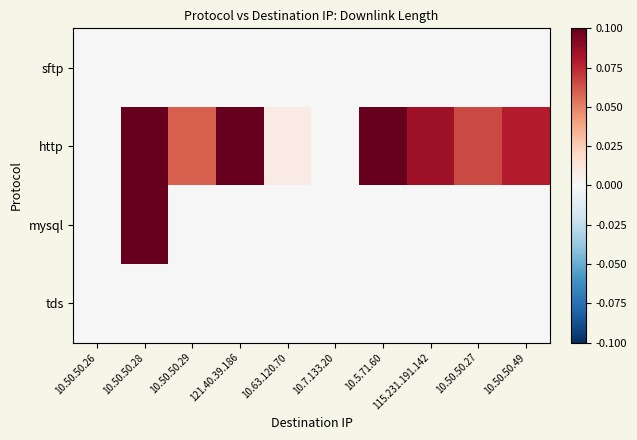

At which category does the chart reach its minimum across all series?

10.50.50.29